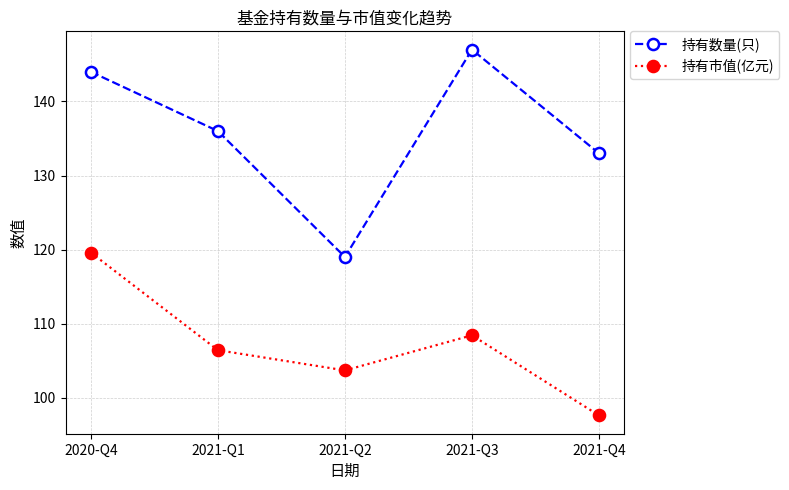

At which label does 持有数量(只) reach its peak?

2021-Q3